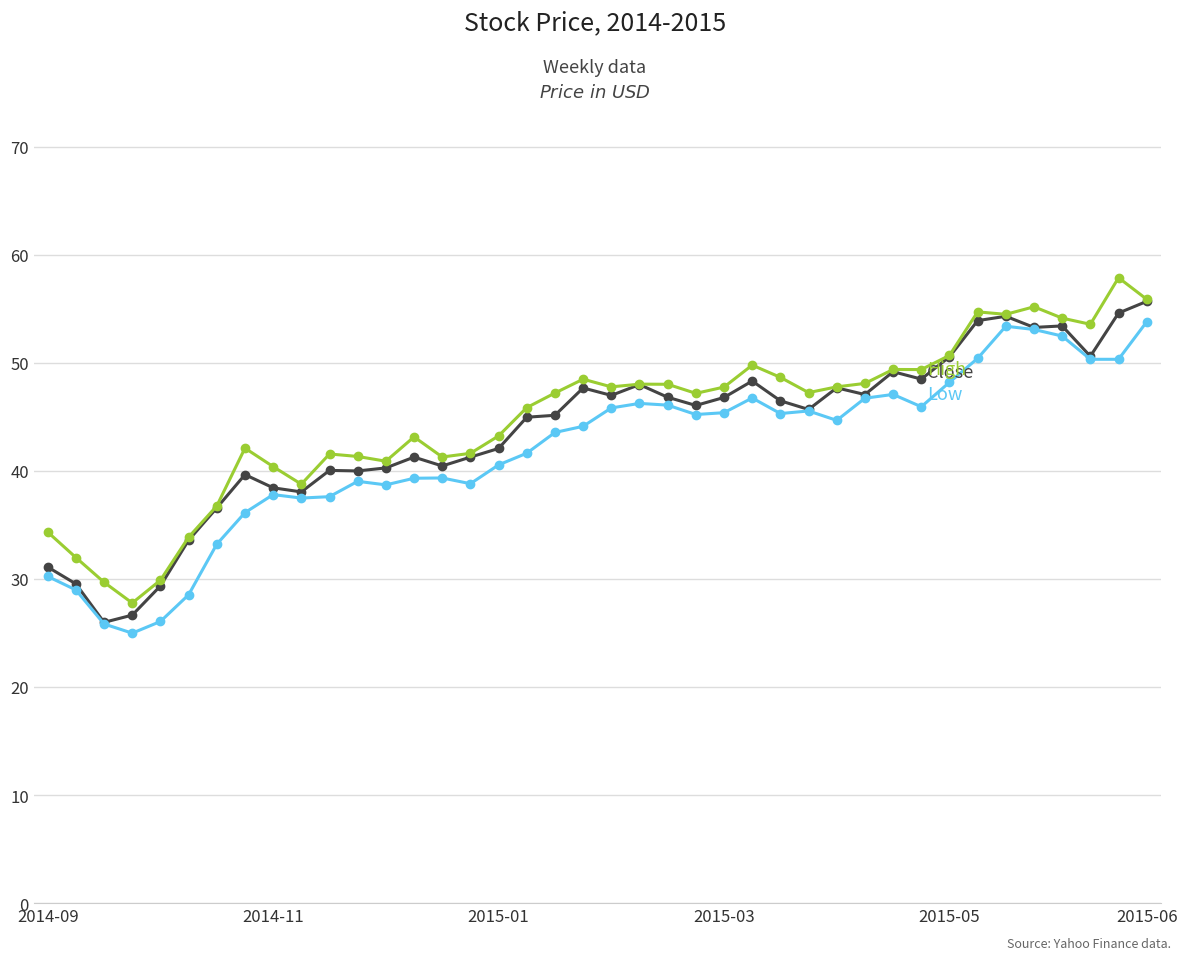

What is the maximum value shown in the chart?

57.9